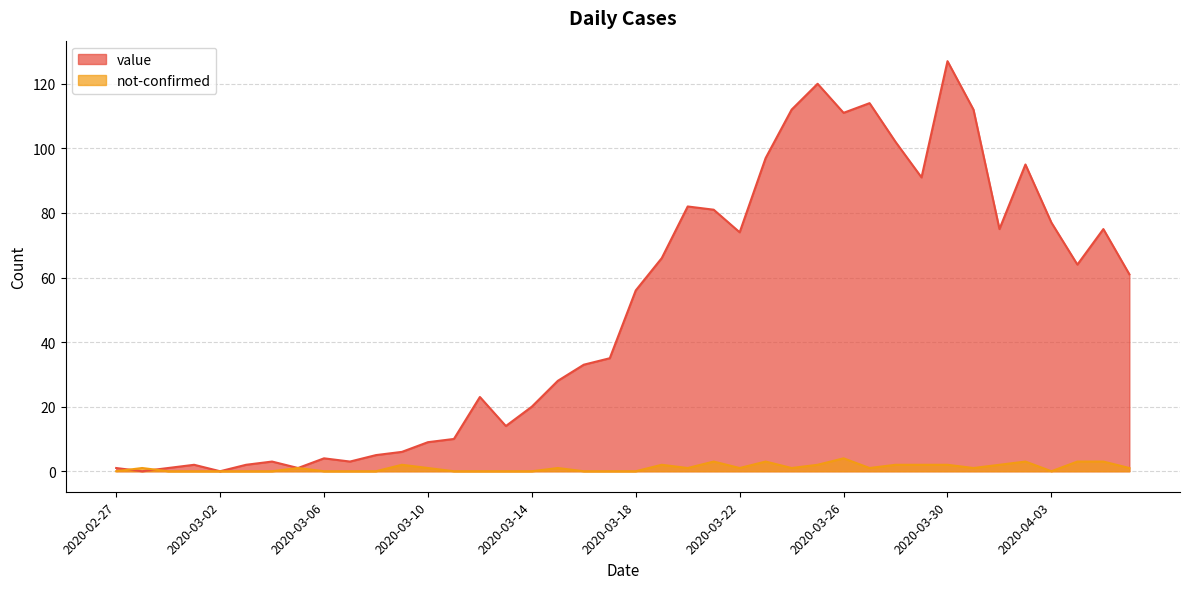

What is the maximum value shown in the chart?

127